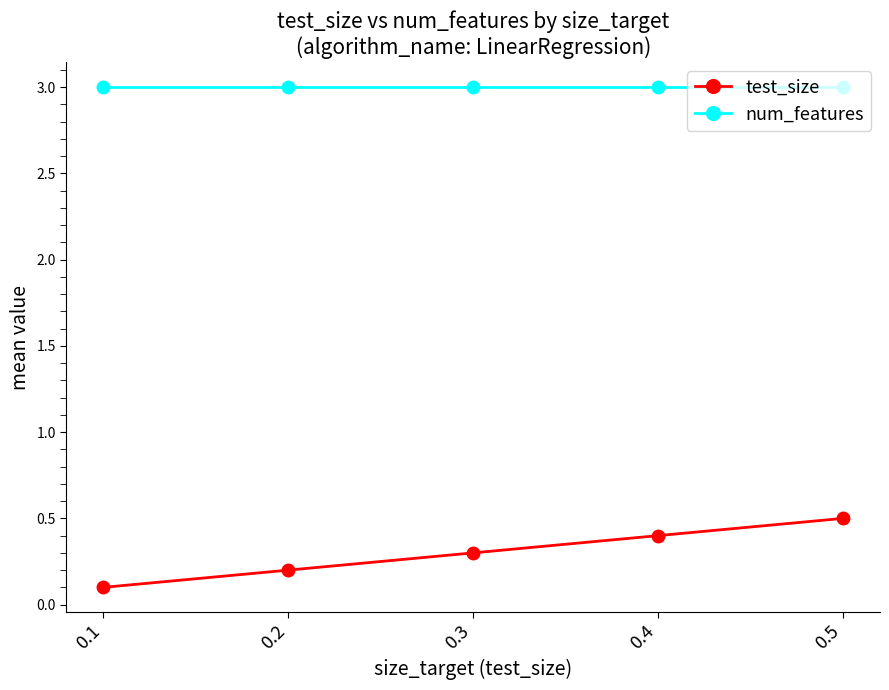

Is this an area chart (filled region under the line)?

No